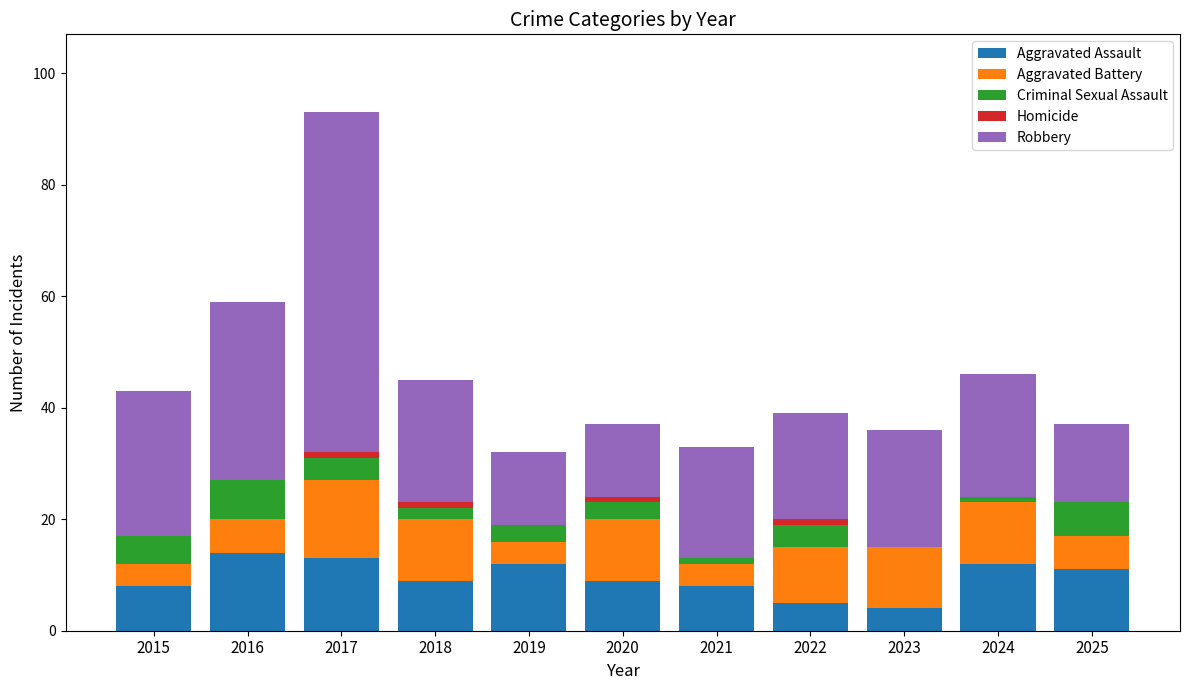

What is the total value across all series at 2025?

37